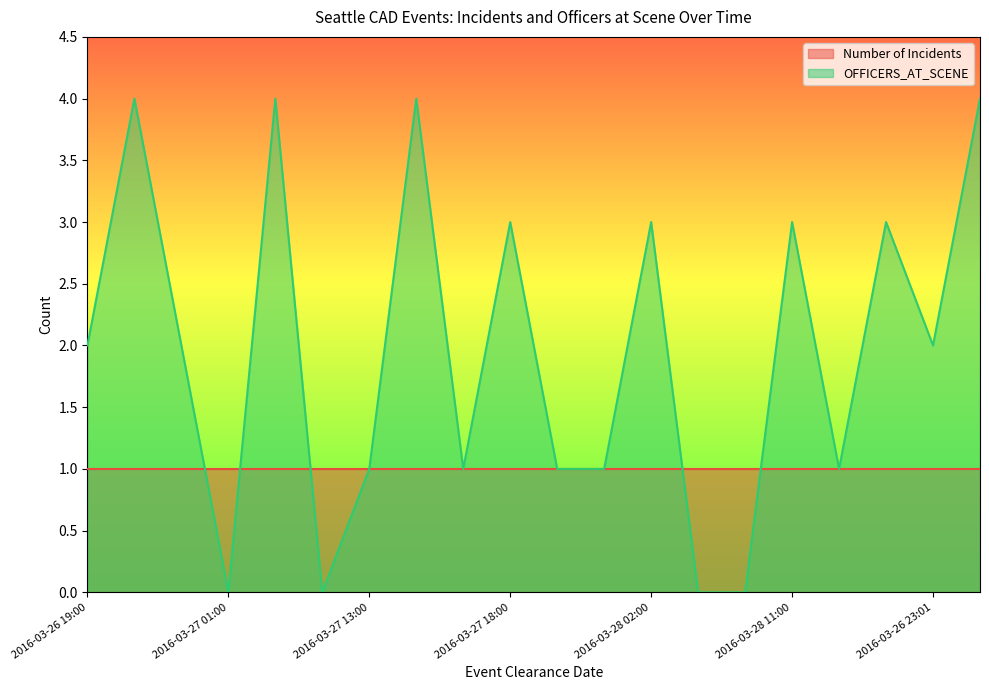

The chart shows a value of 1 at 2016-03-28 01:00. True or false?

True